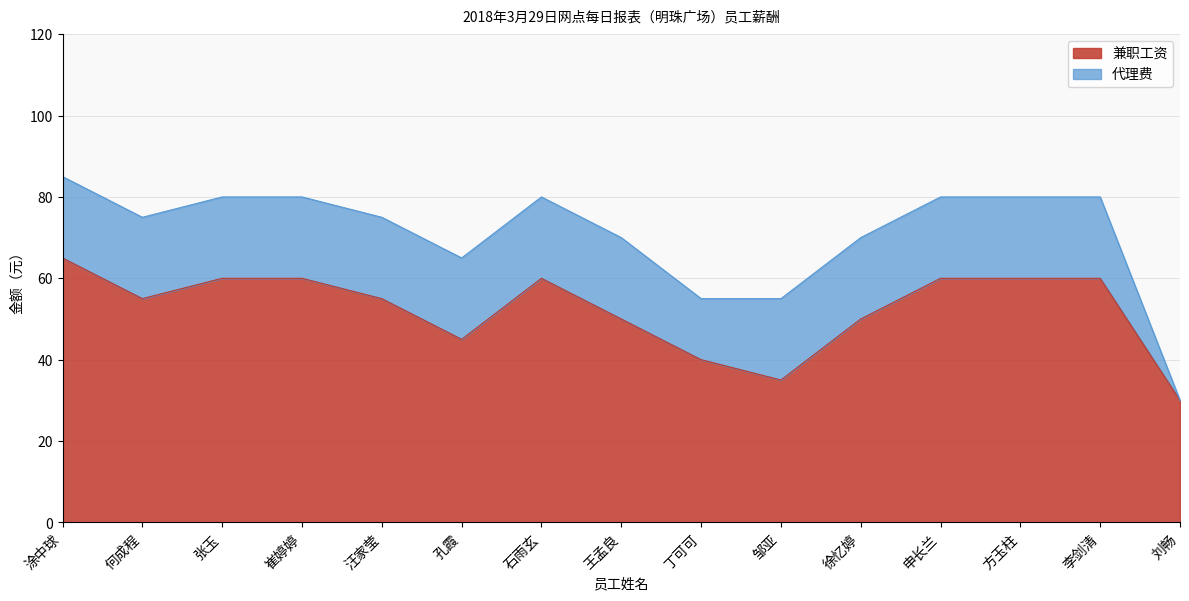

What is the difference between the maximum and minimum values?

35